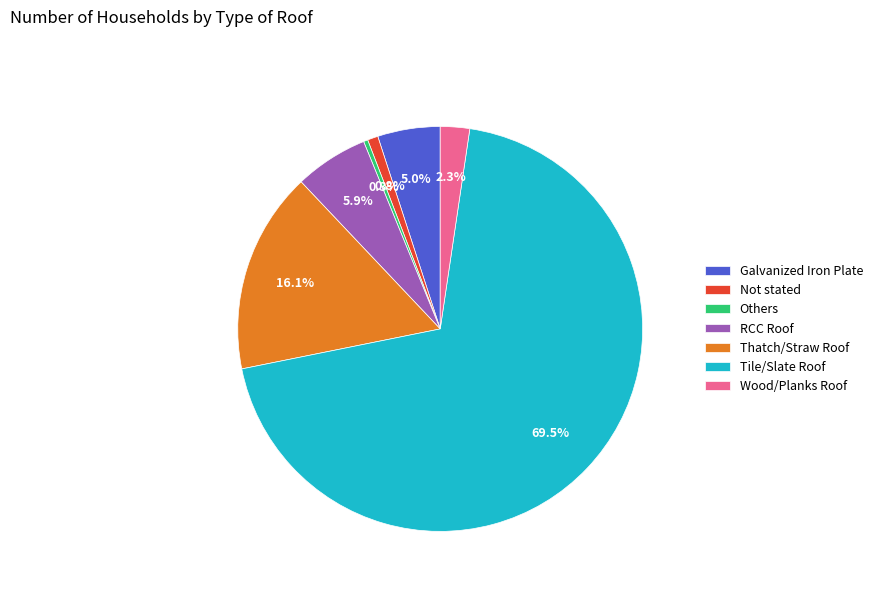

Count the number of slices in the pie.

7